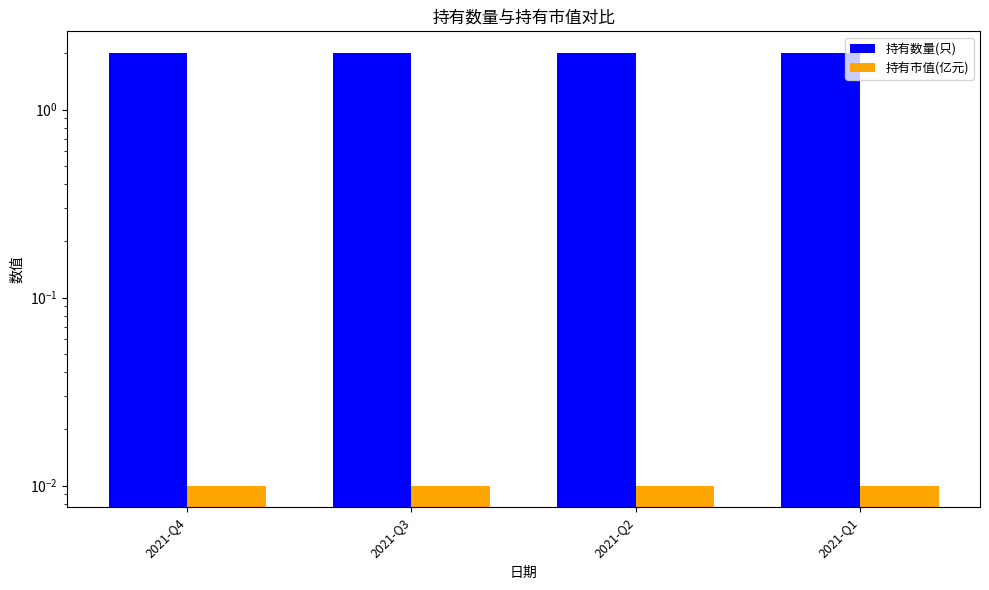

At which category is the sum across all series the highest?

2021-Q4